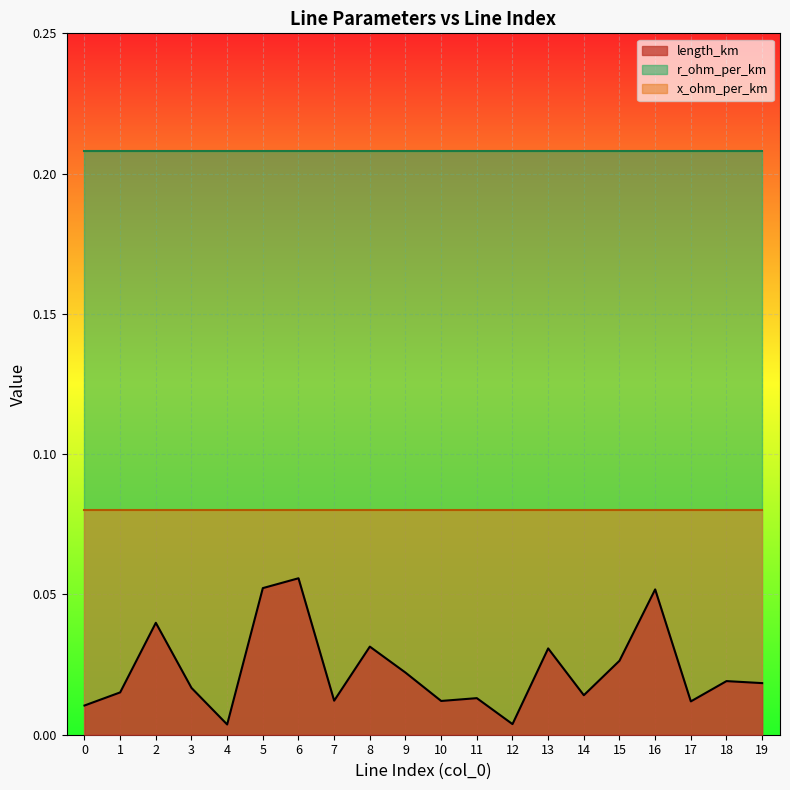

Reading right to left, what are all the values shown in this chart?

length_km: 0.0	0.0	0.0	0.1	0.0	0.0	0.0	0.0	0.0	0.0	0.0	0.0	0.0	0.1	0.1	0.0	0.0	0.0	0.0	0.0
r_ohm_per_km: 0.2	0.2	0.2	0.2	0.2	0.2	0.2	0.2	0.2	0.2	0.2	0.2	0.2	0.2	0.2	0.2	0.2	0.2	0.2	0.2
x_ohm_per_km: 0.1	0.1	0.1	0.1	0.1	0.1	0.1	0.1	0.1	0.1	0.1	0.1	0.1	0.1	0.1	0.1	0.1	0.1	0.1	0.1